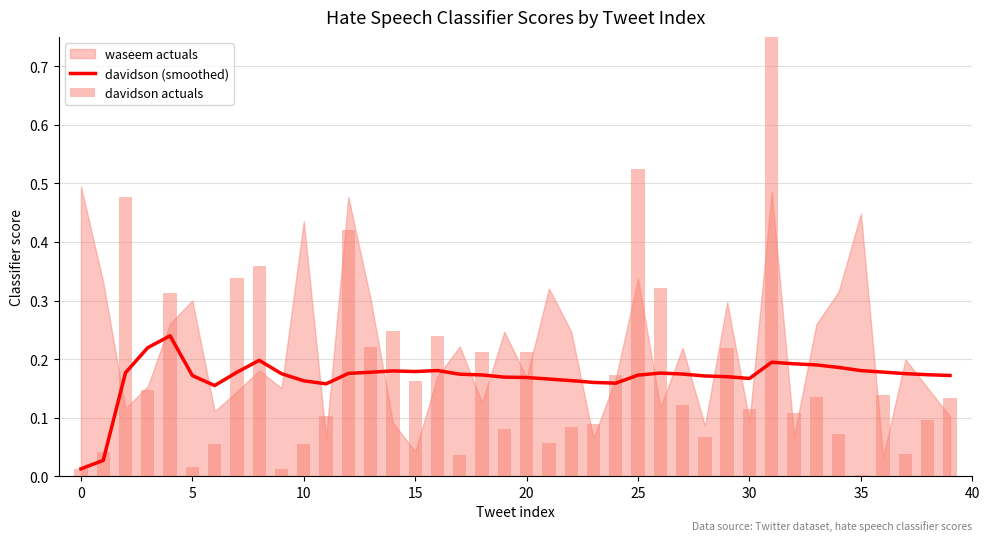

Read the davidson actuals value at 30.

0.1